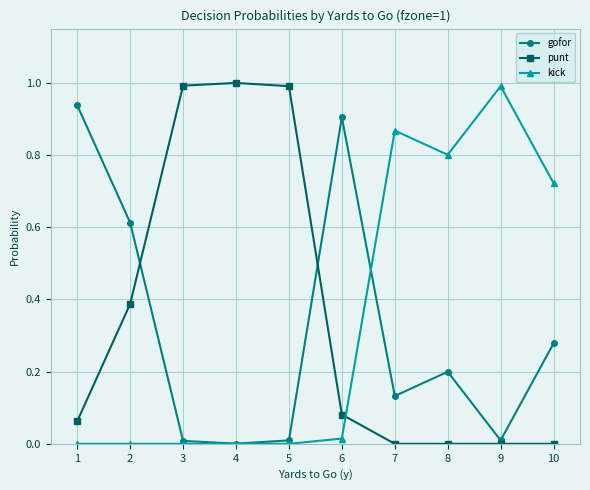

How many lines are shown in the chart?

3